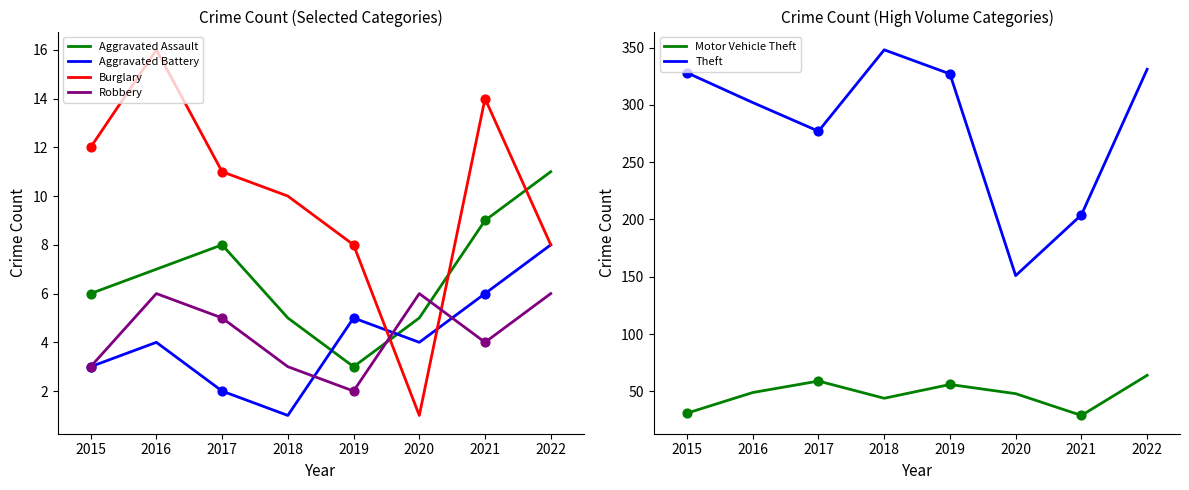

The Robbery series shows 6 at 2020. True or false?

True